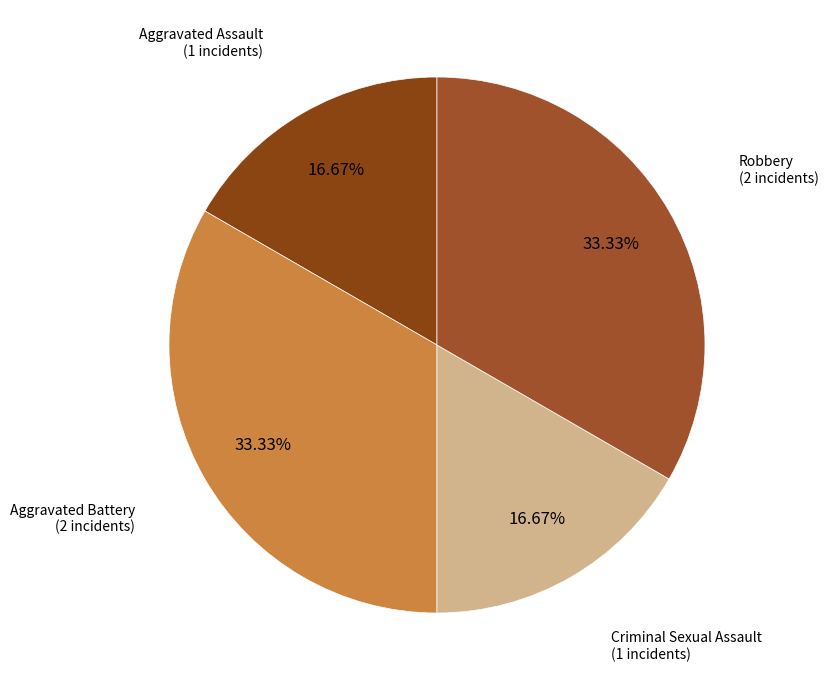

Is there any slice that represents more than half of the pie?

No